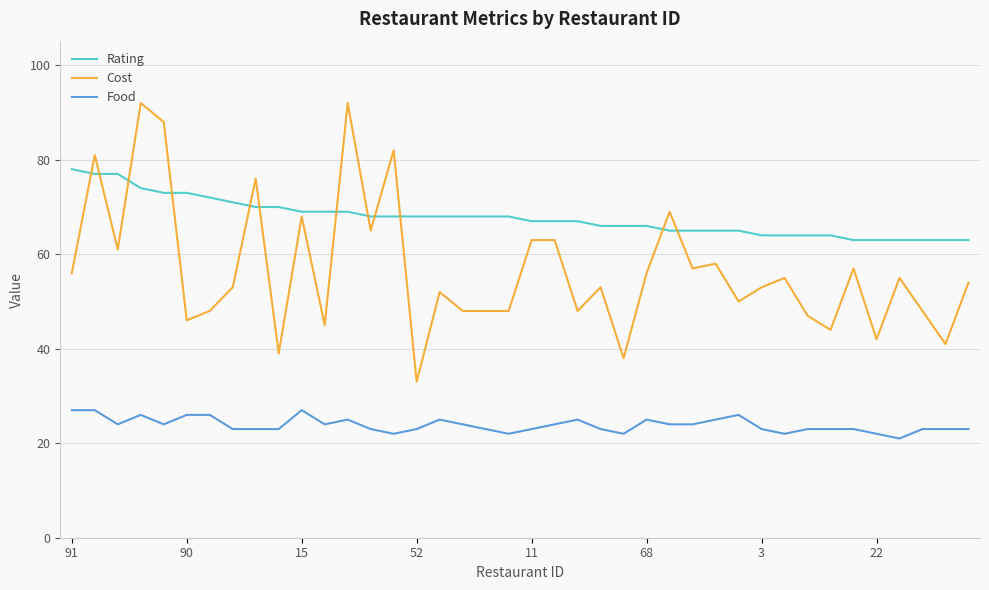

Rank the series by their average value, from highest to lowest.

Rating, Cost, Food